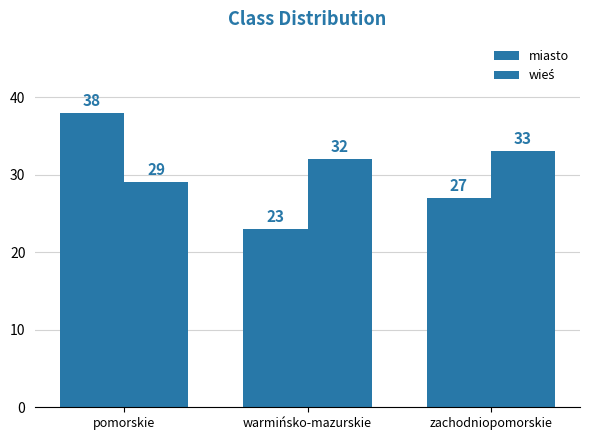

True or false: miasto has a value of 41 at warmińsko-mazurskie.

False